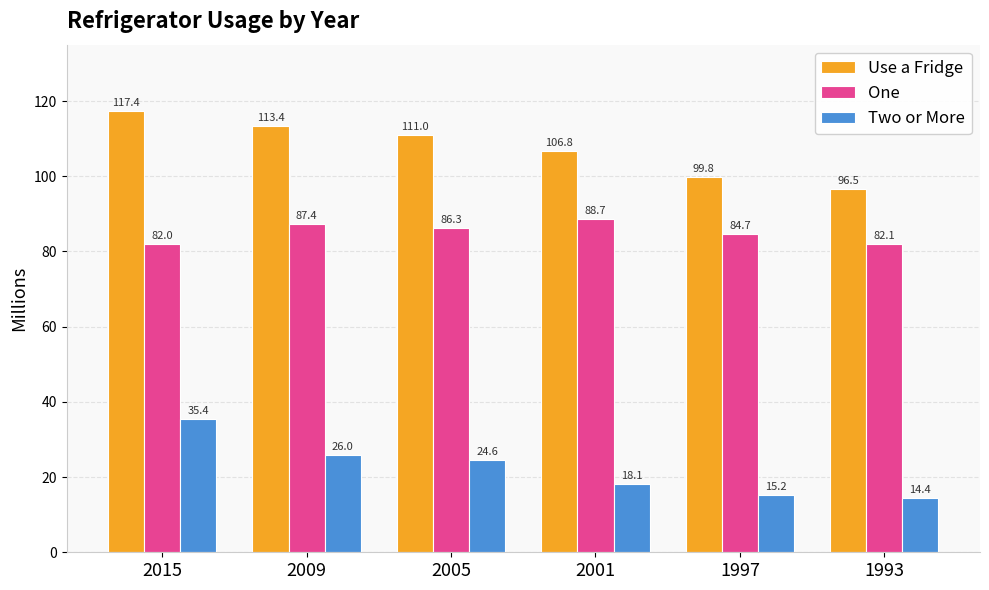

Rank the categories by One value from highest to lowest.

2001, 2009, 2005, 1997, 1993, 2015